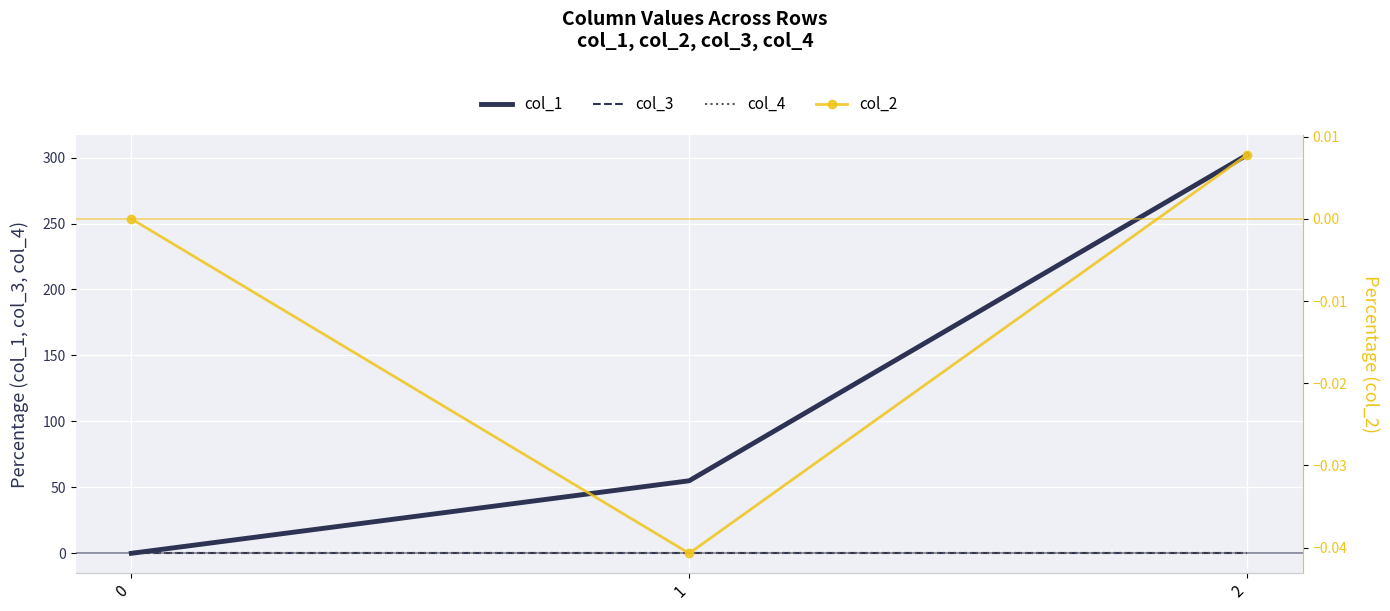

At which label is col_1 closest to 151?

1